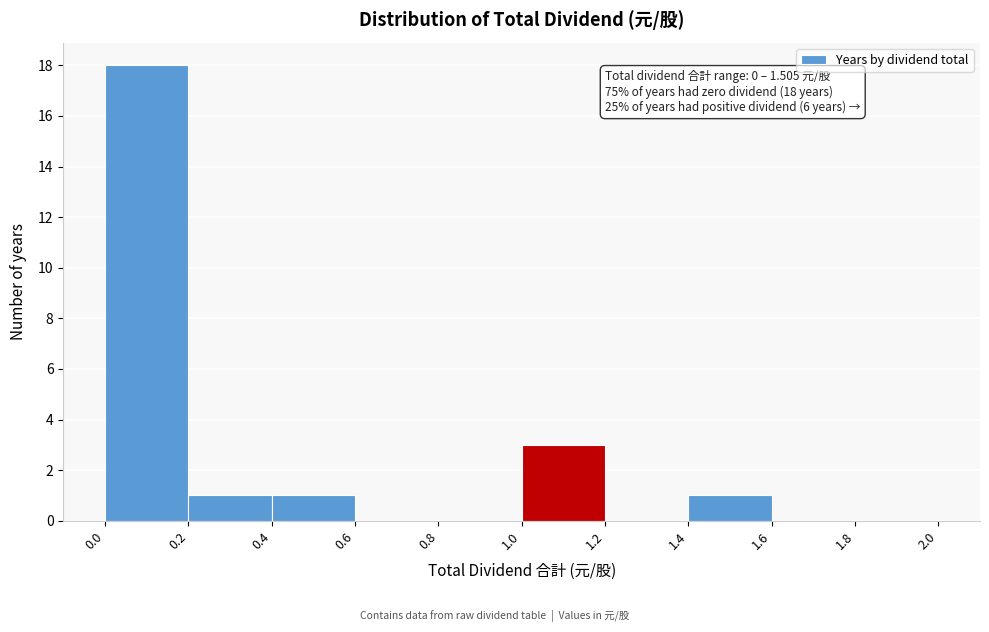

Which range on the x-axis has the tallest bar?

0.0 to 0.2